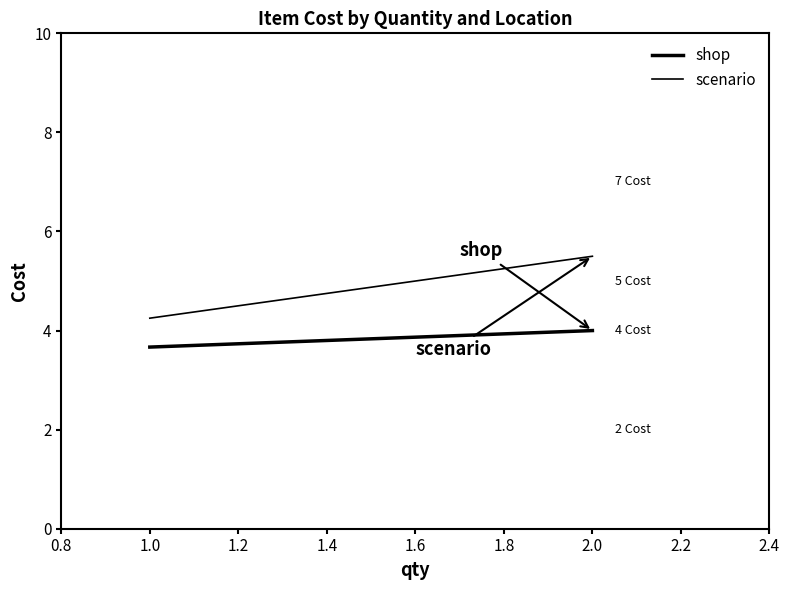

Does the chart display data point markers on the line(s)?

No